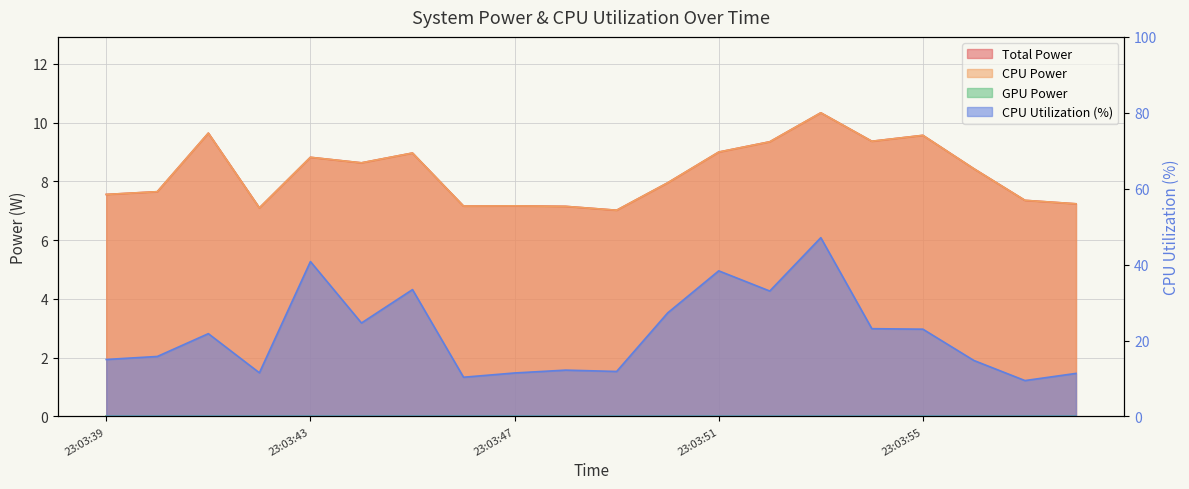

True or false: CPU Utilization has a value of 23.0 at 23:03:55.

True